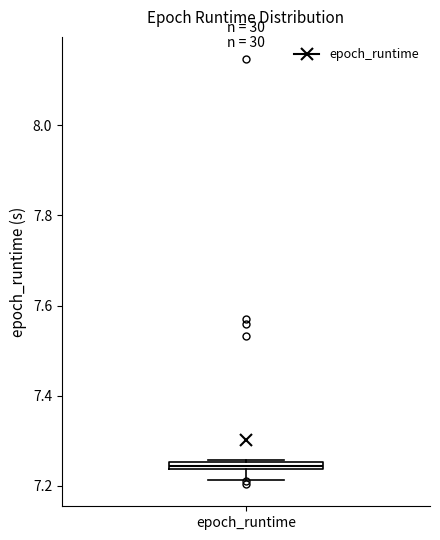

Where does the lower whisker of the box for epoch_runtime end on the y-axis? The values are not printed on the chart, so give them approximately, as read against the axis.

7.22